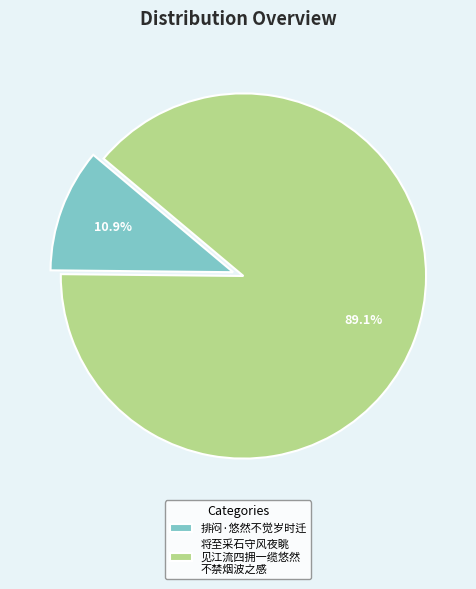

Between 排闷·悠然不觉岁时迁 and 将至采石守风夜眺 见江流四拥一缆悠然 不禁烟波之感, which is larger?

将至采石守风夜眺 见江流四拥一缆悠然 不禁烟波之感